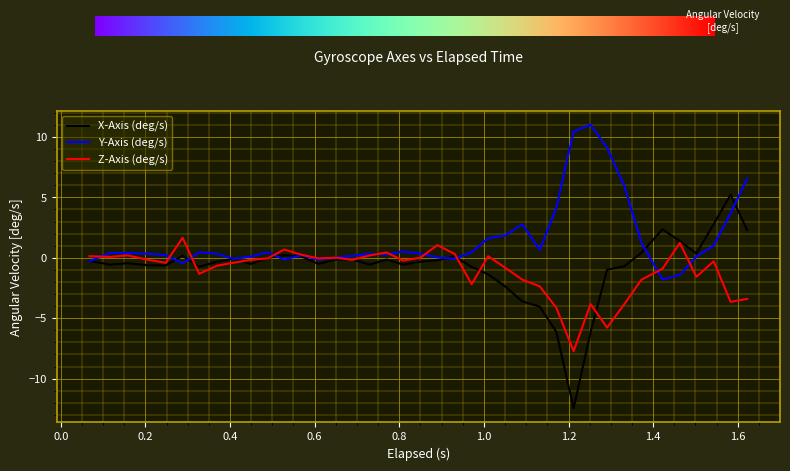

What are all the series names shown in the legend?

X-Axis (deg/s), Y-Axis (deg/s), Z-Axis (deg/s)